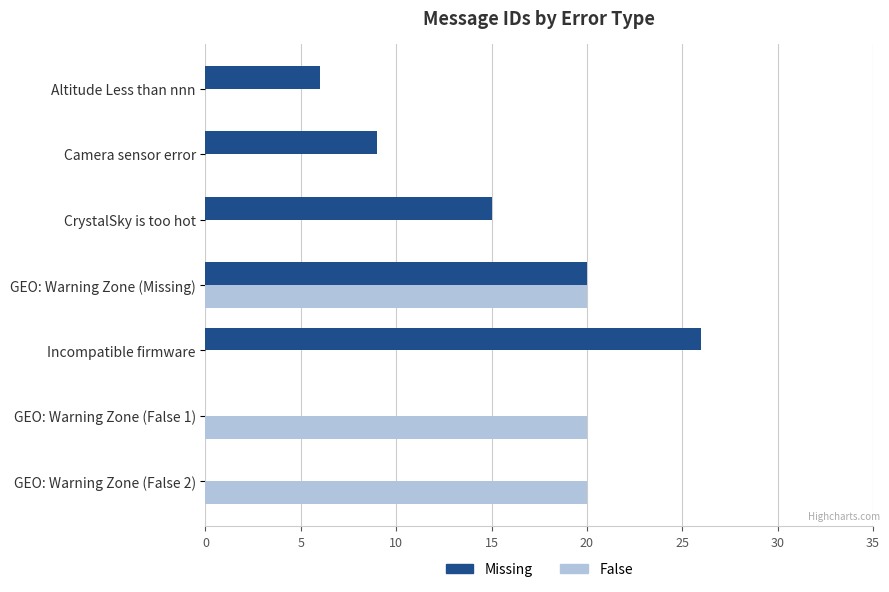

What is the sum of all Missing values?

76